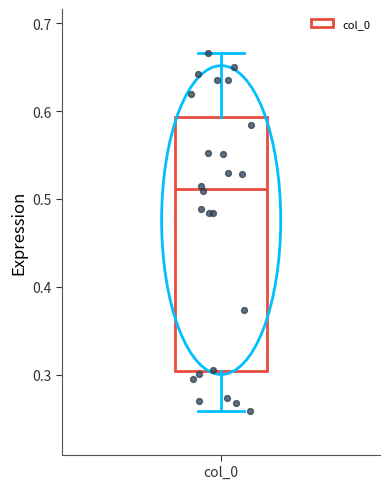

Read this box plot against the y-axis: the position of the median line, the range covered by the box, and the ends of both whiskers. The values are not printed on the chart, so give them approximately, as read against the axis.

median 0.51, box 0.30 to 0.59, whiskers 0.26 to 0.67